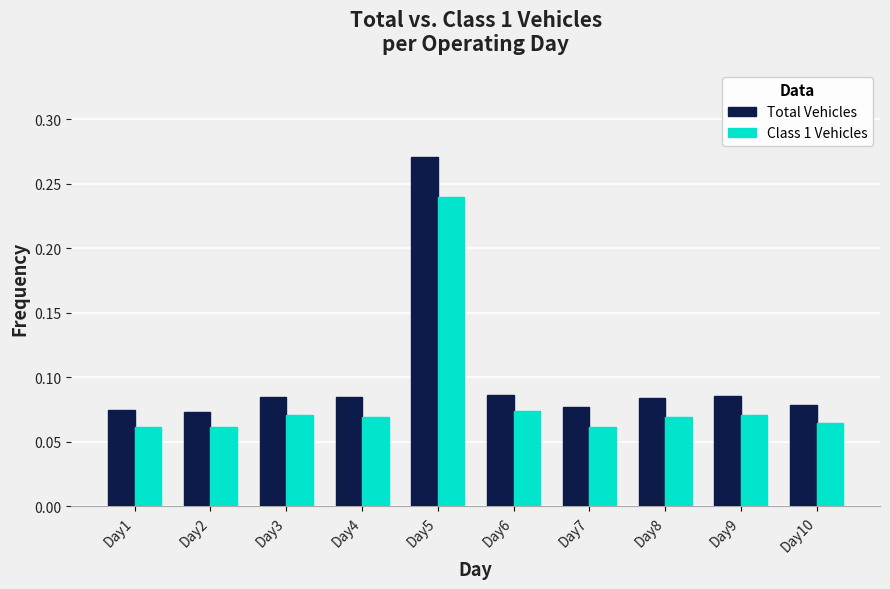

The Total Vehicles series shows 0.0 at Day4. True or false?

False